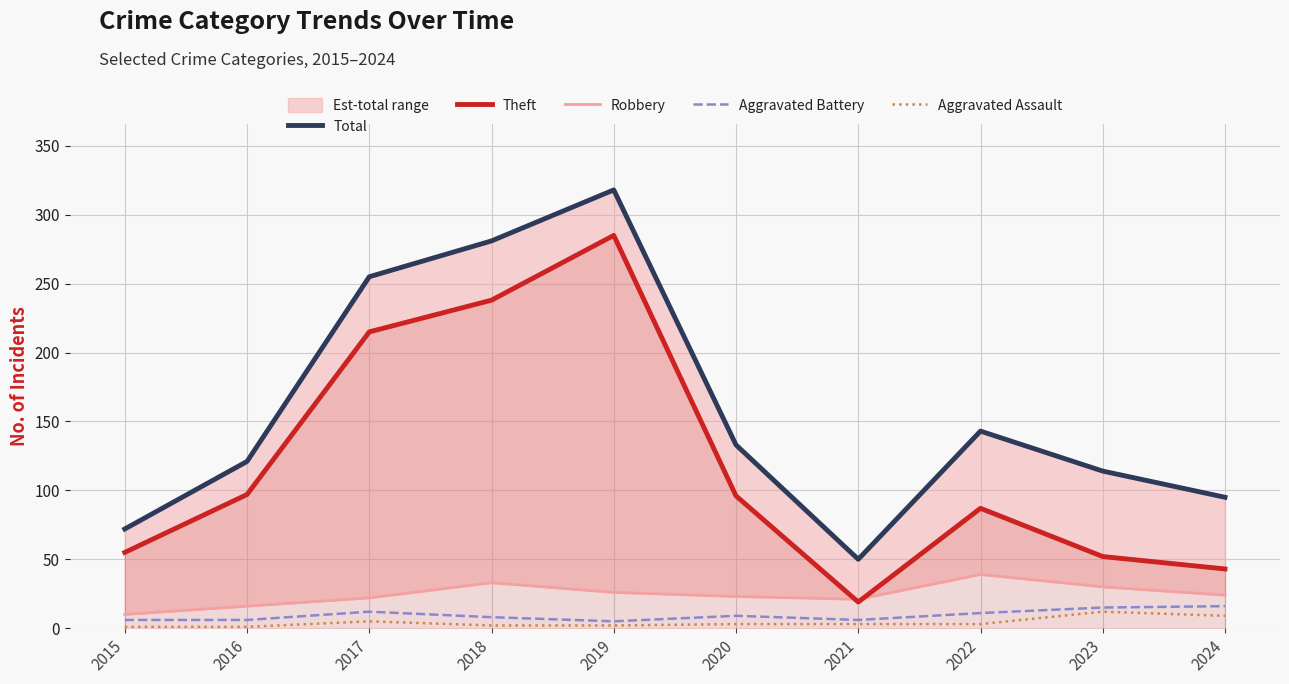

What is the difference between the second highest and second lowest values in the Robbery series?

17